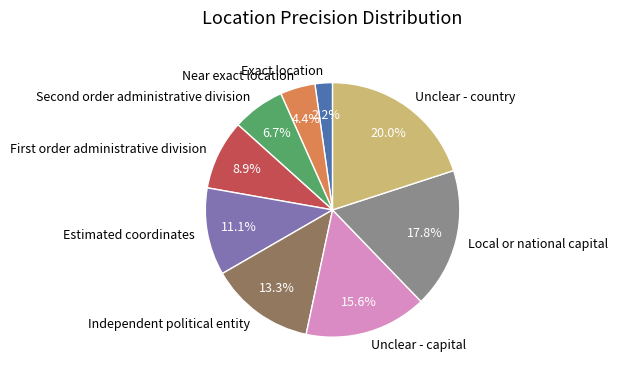

To the nearest percent, what is the average slice percentage?

11%